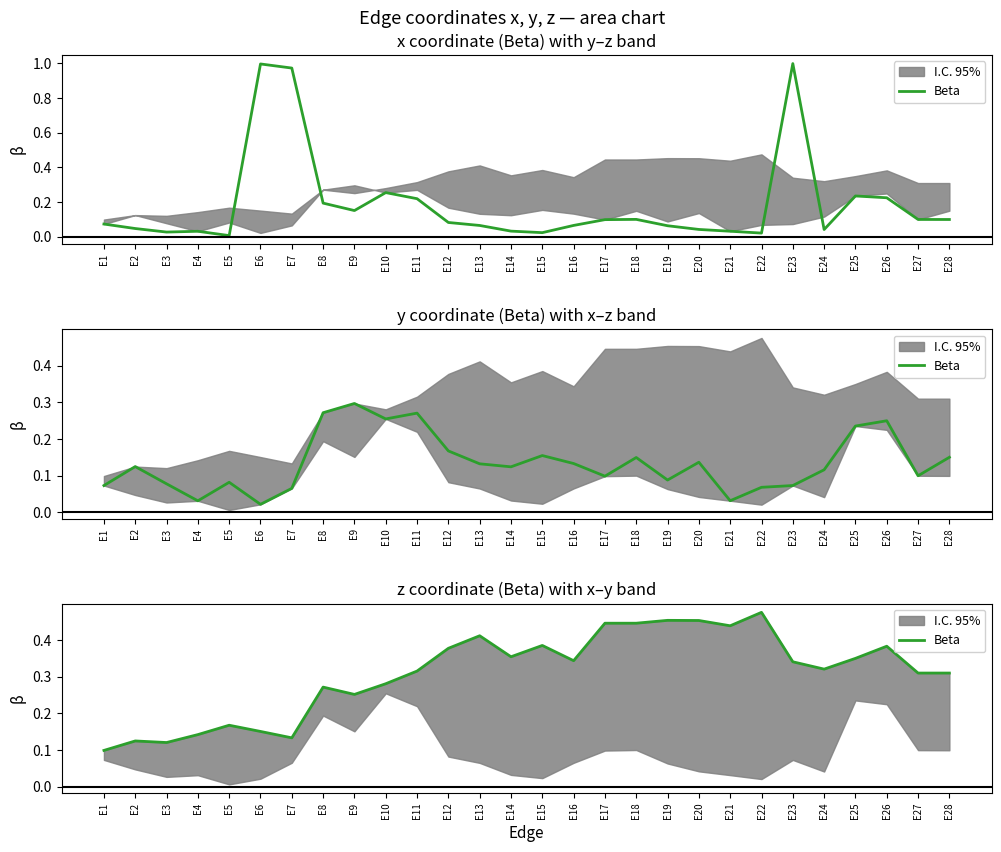

What is the value of the 24th point from the left?

0.3